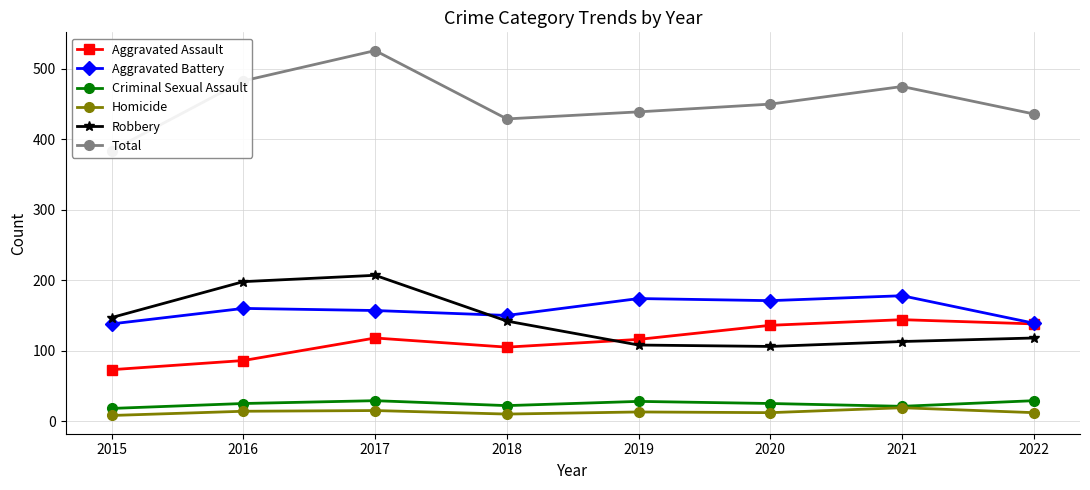

What are all the series names shown in the legend?

Aggravated Assault, Aggravated Battery, Criminal Sexual Assault, Homicide, Robbery, Total